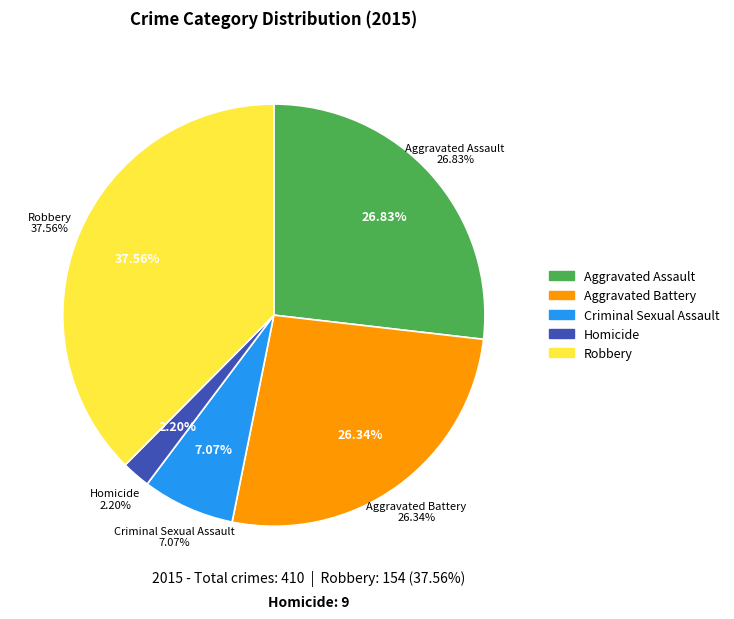

What percentage is the Criminal Sexual Assault slice, to the nearest percent?

7%